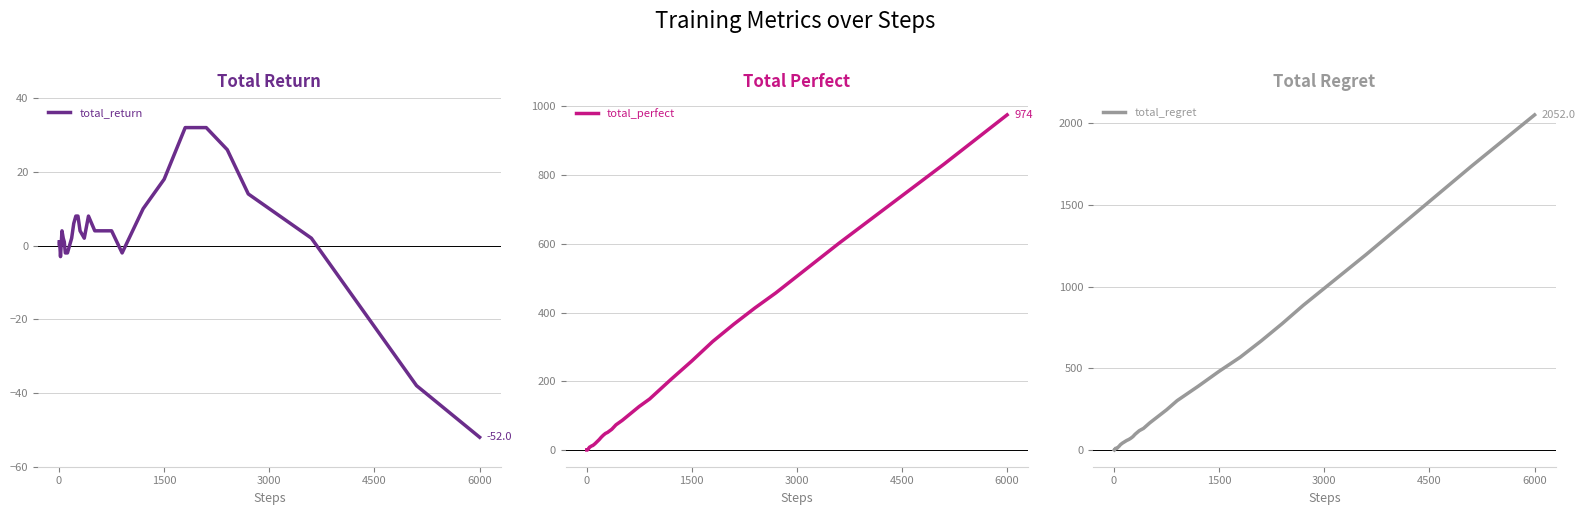

At which label is total_regret closest to 1026?

3000